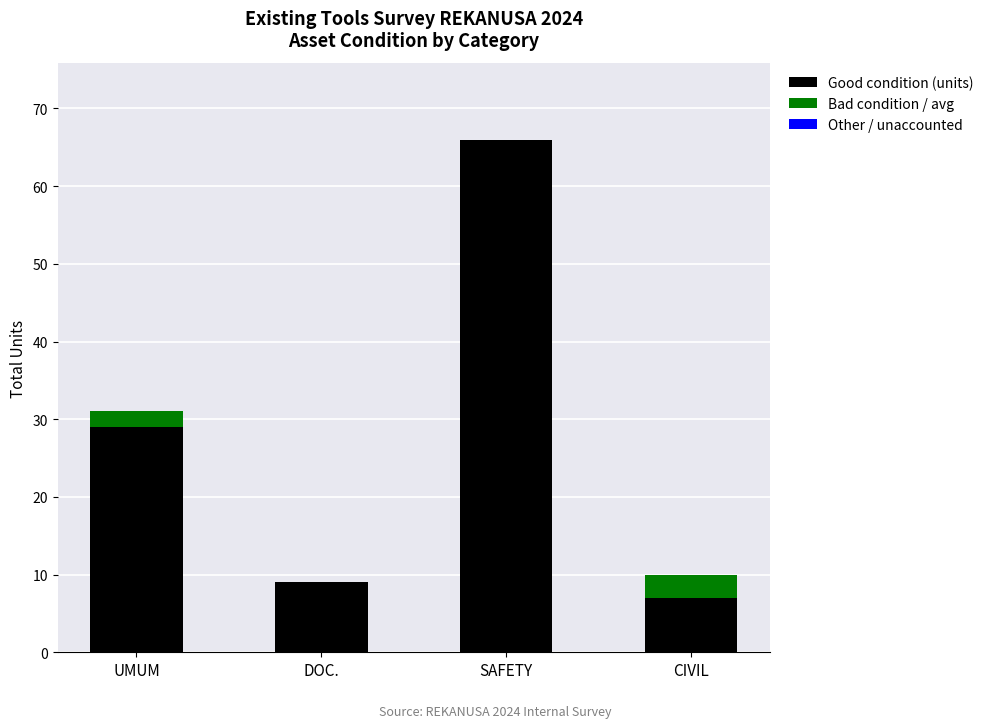

At which label is Good condition (units) closest to 36?

UMUM